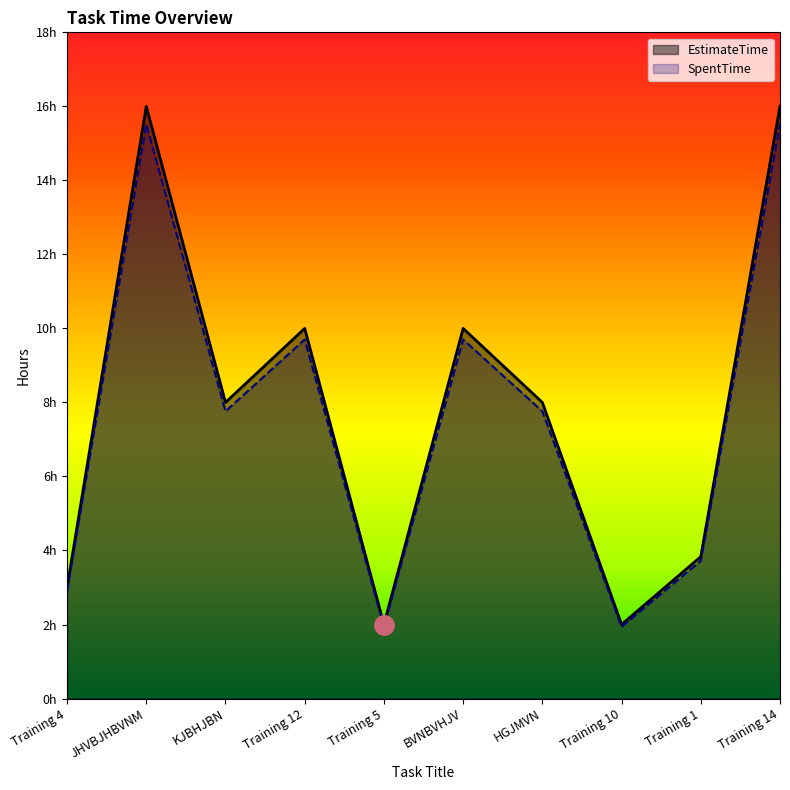

At which category does the chart reach its peak across all series?

JHVBJHBVNM